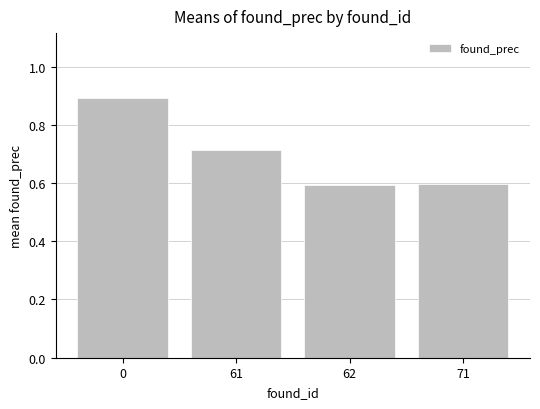

What is the difference between the values at 0 and 62?

0.3